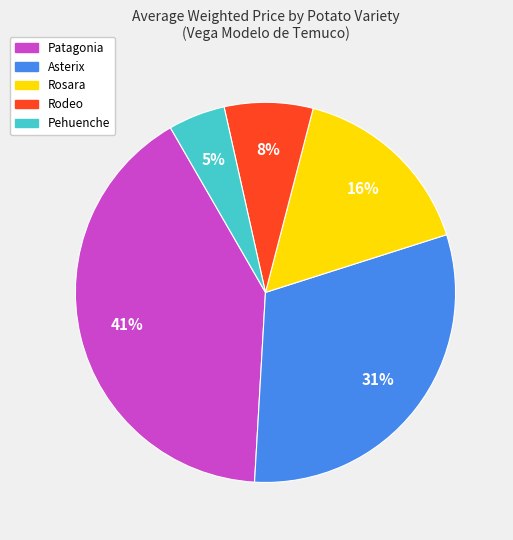

Does any single category account for the majority?

No